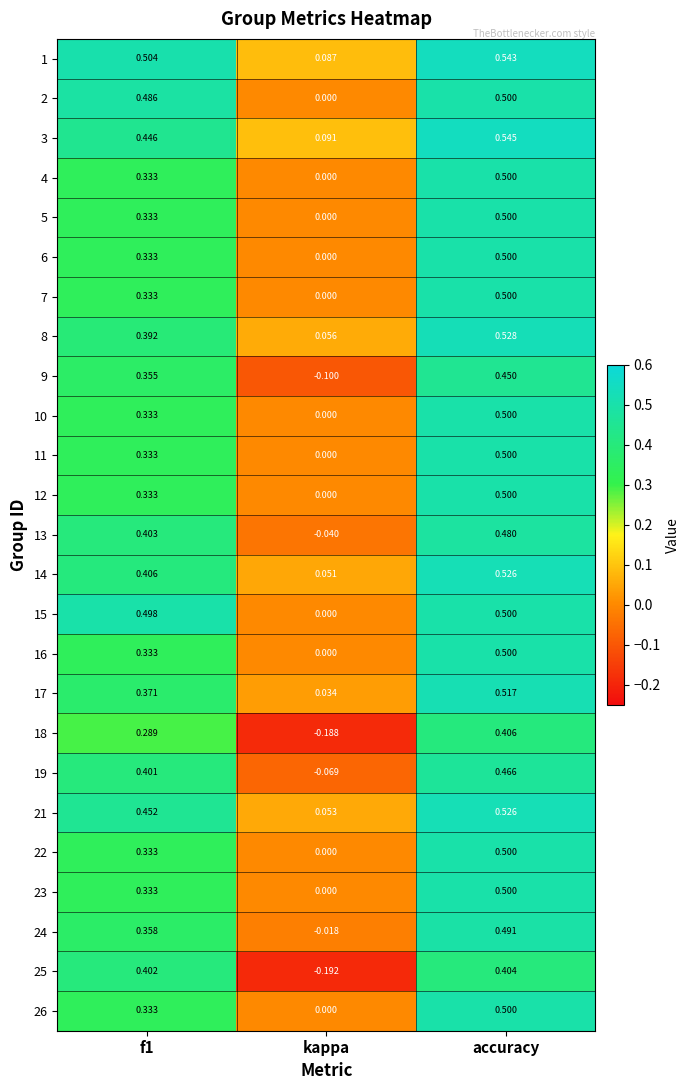

At which category is the sum across all series the highest?

accuracy